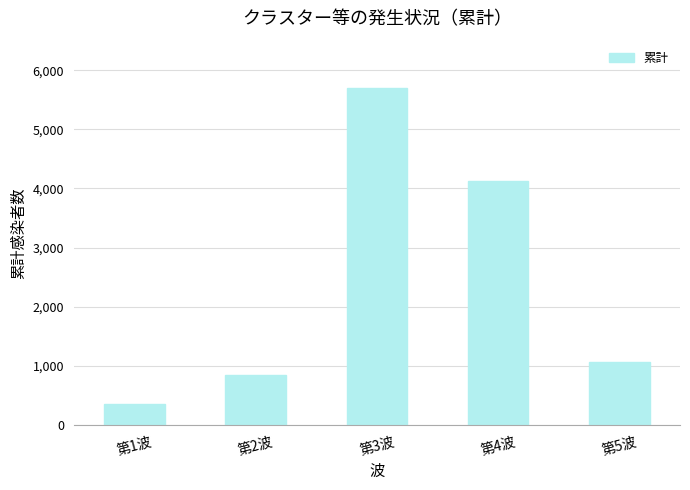

What is the difference between the values at 第4波 and 第5波?

3049